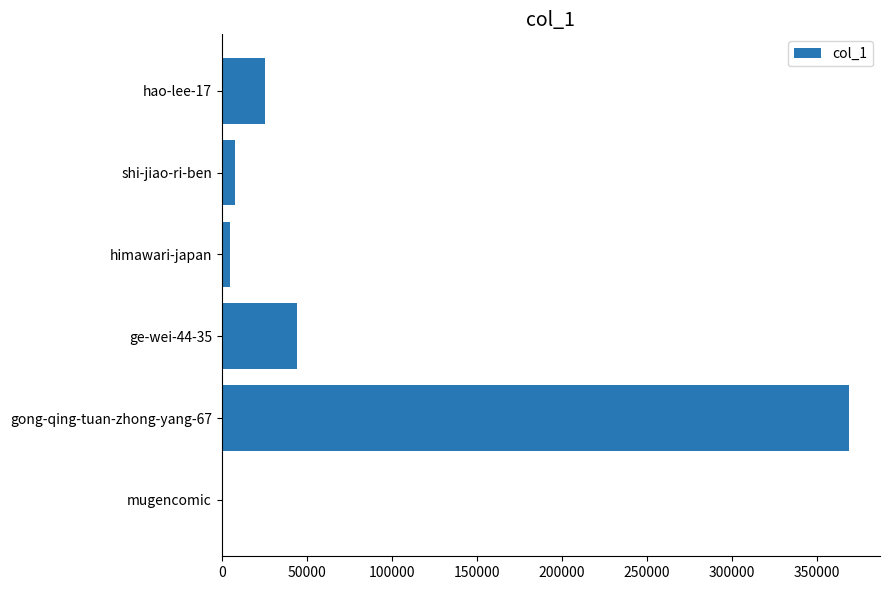

What is the greatest value displayed?

368842